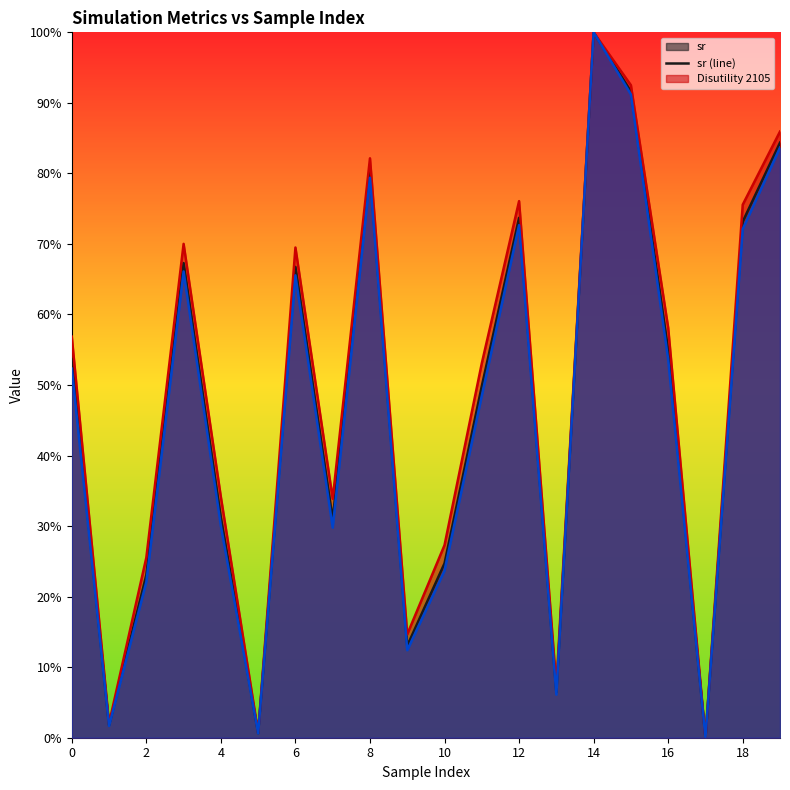

True or false: Disutility 2105 (line) and Distance to damage threshold 2105 (line) cross at least once.

False